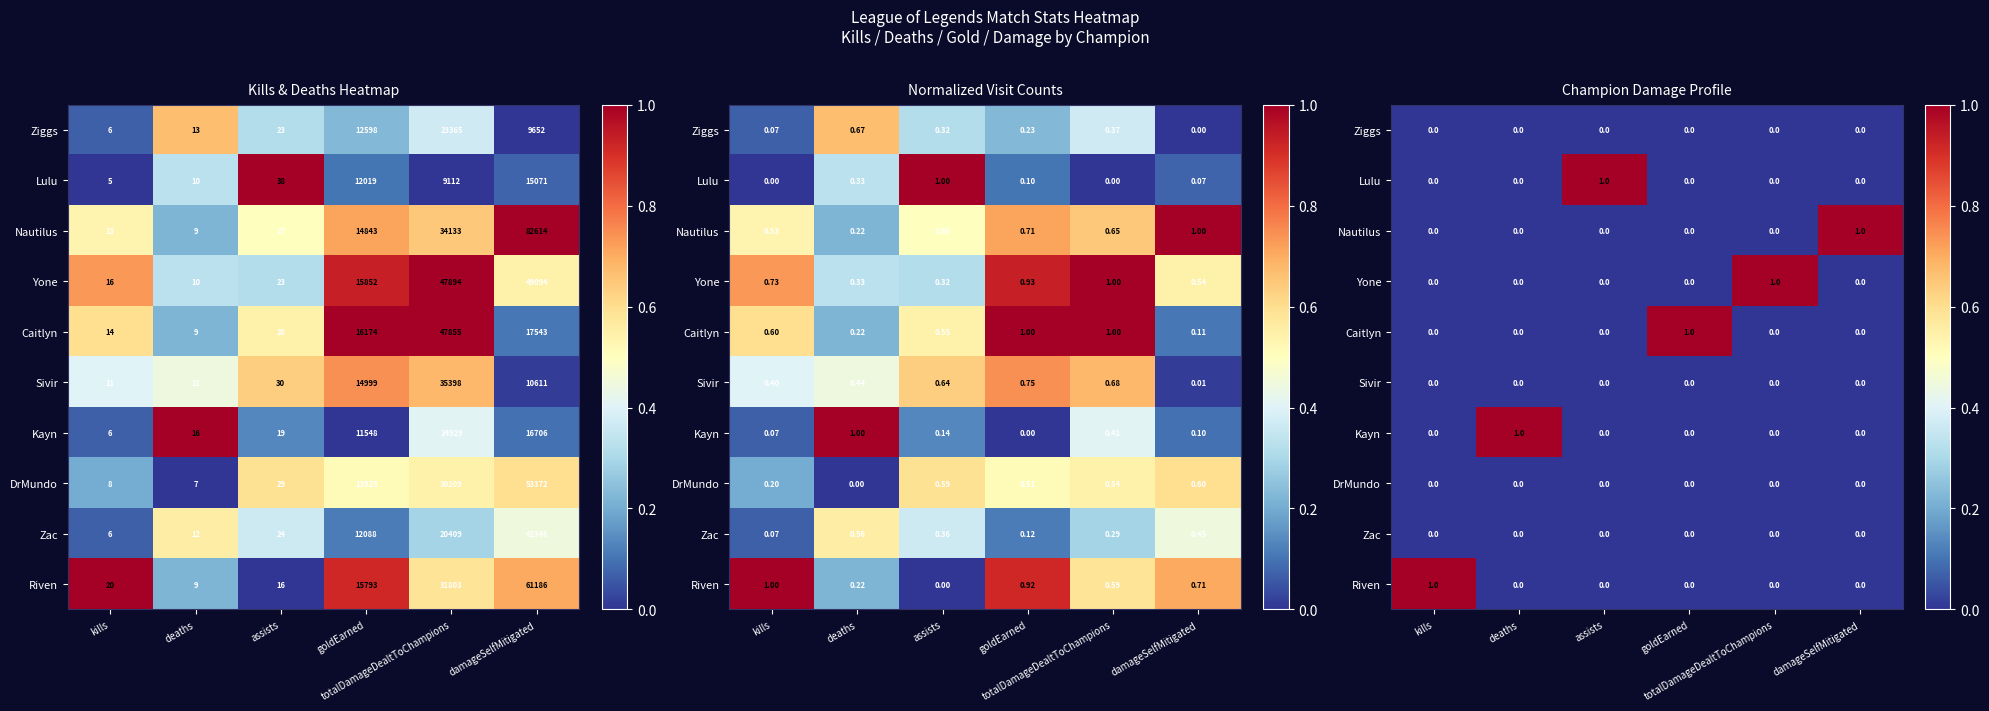

At which category is the sum across all series the highest?

kills